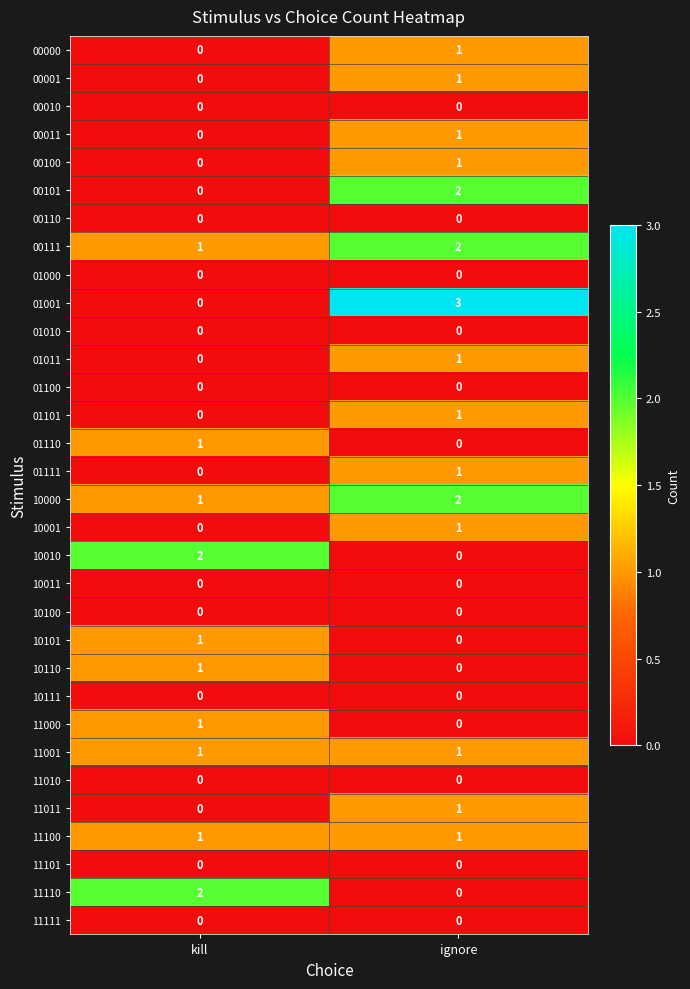

Is the value of 01110 at ignore greater than the value of 11001 at kill?

No